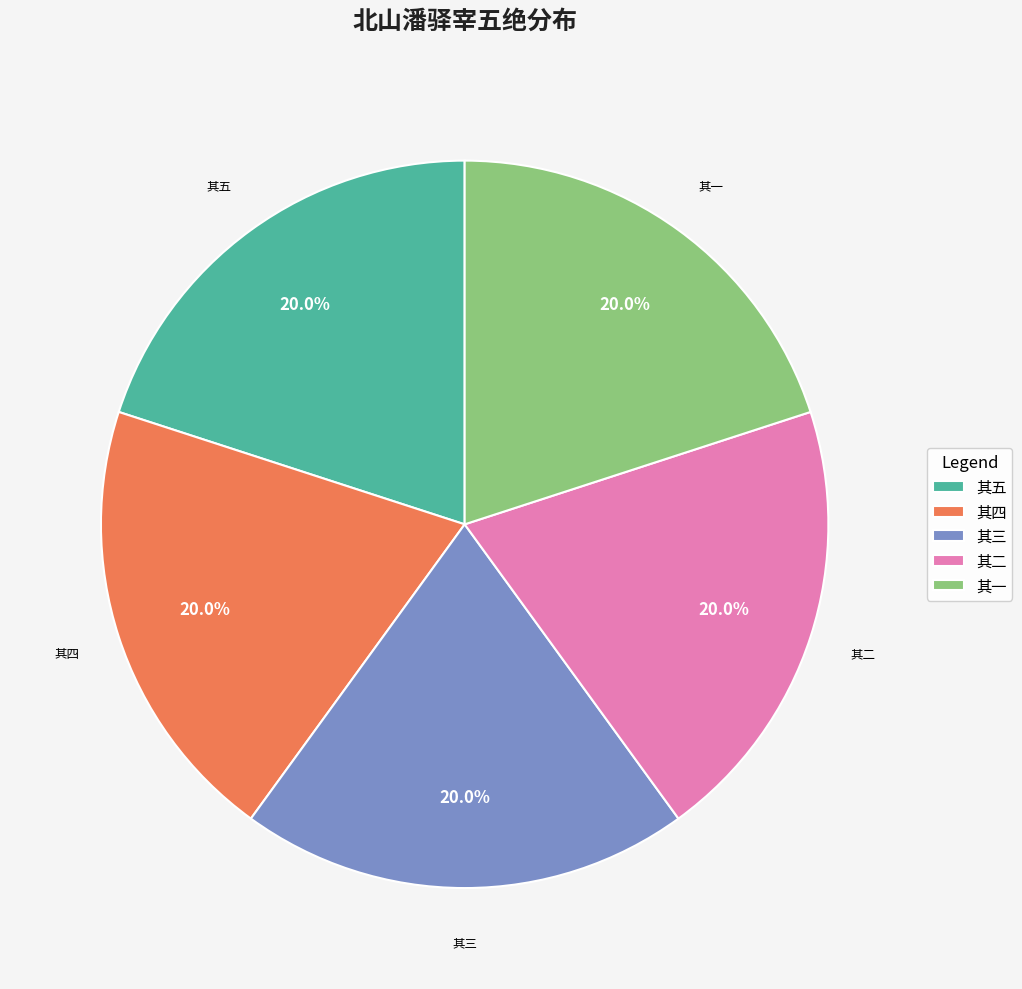

Is there a majority slice in this chart?

No